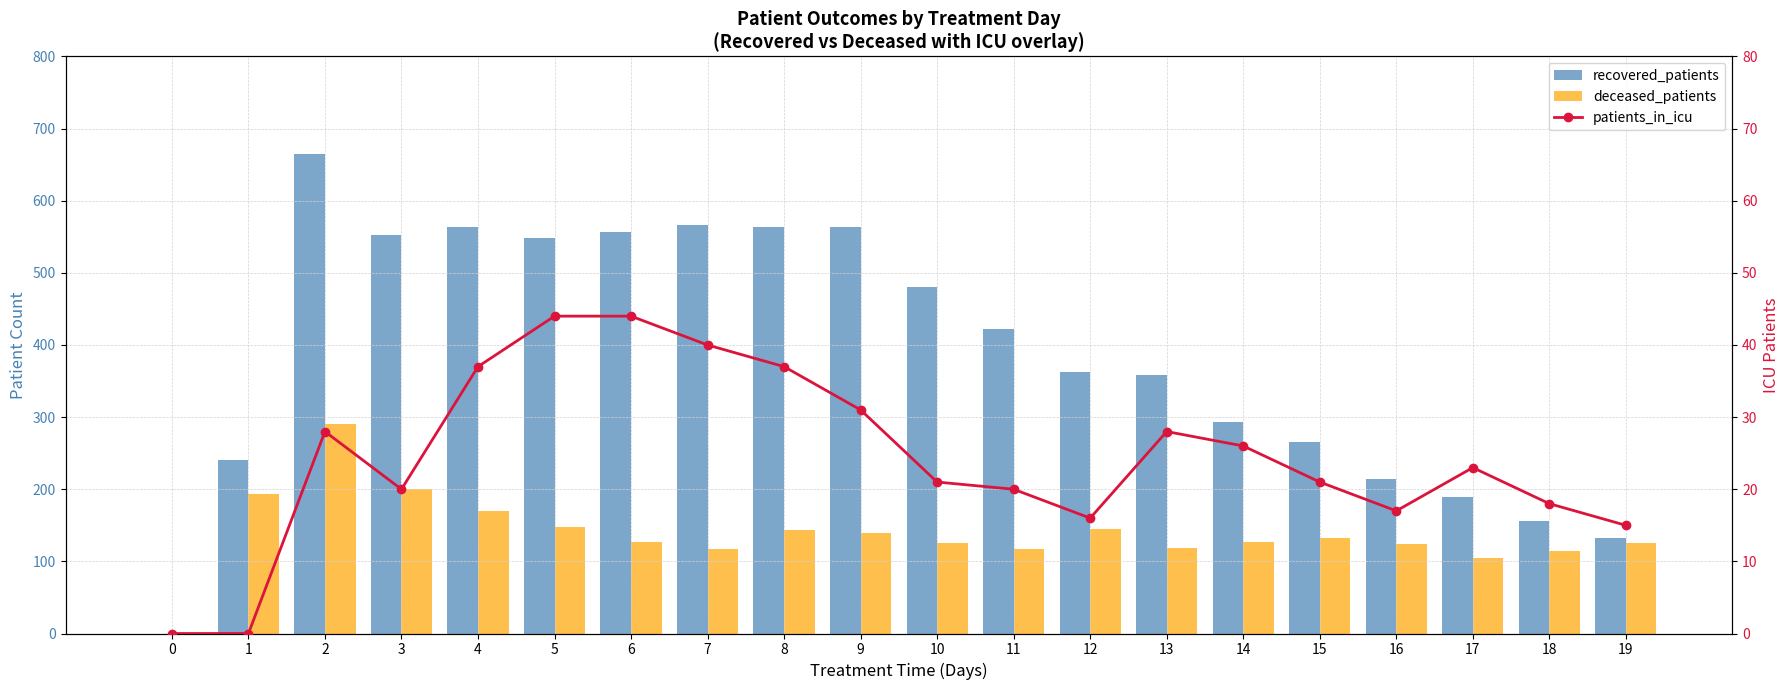

How many positive values does the deceased_patients series have?

19